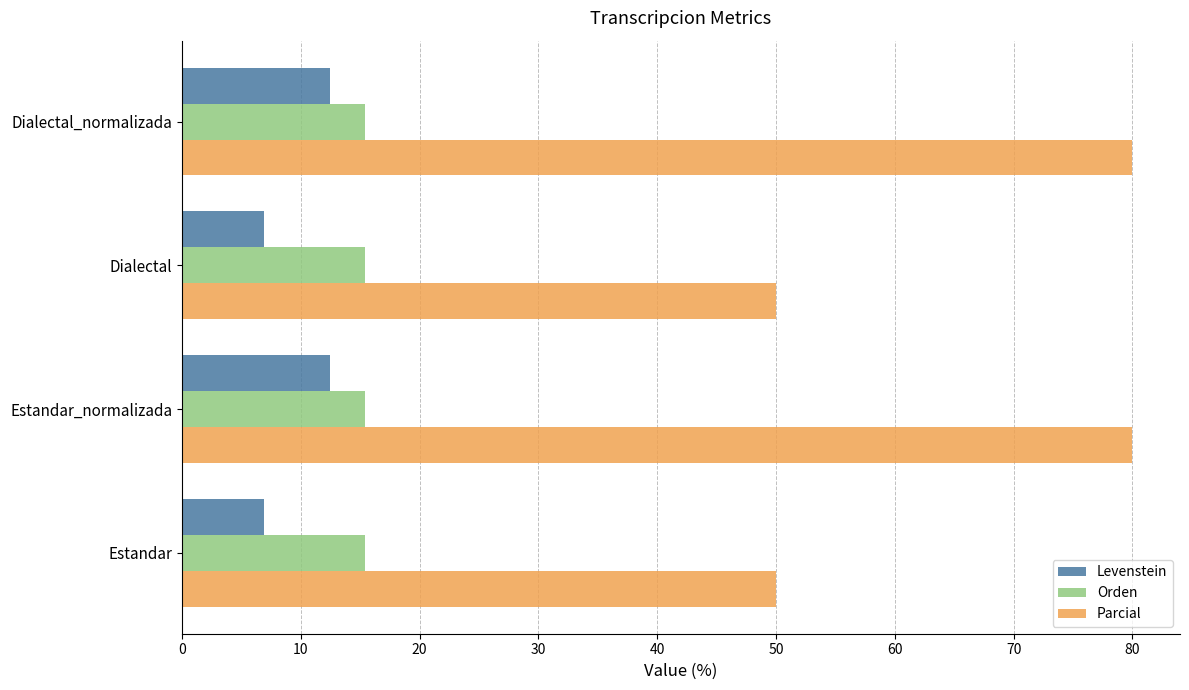

What is the average value of the Levenstein series?

9.7